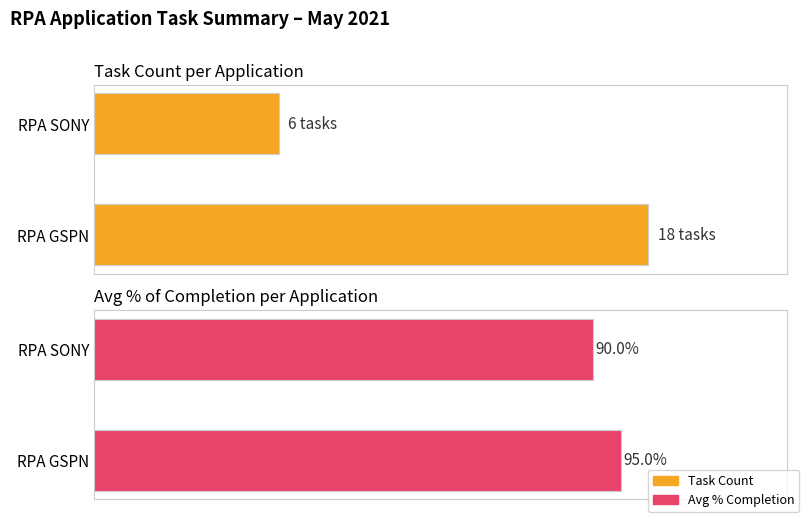

The value of Task Count at 0.0 is 11. True or false?

False